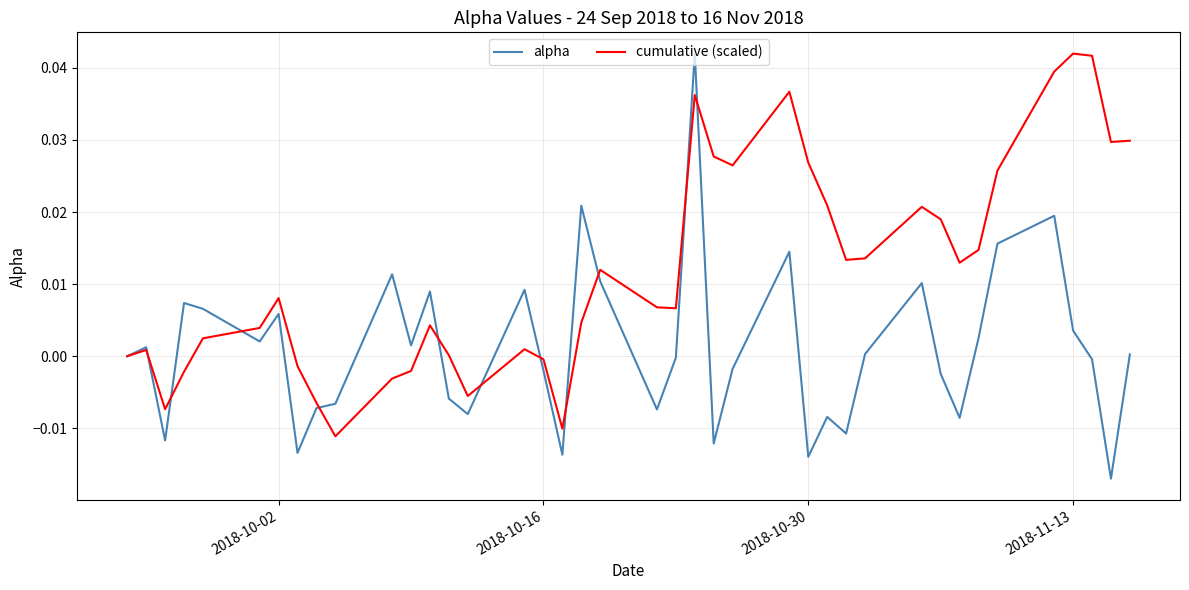

Rank the series by their average value, from lowest to highest.

alpha, cumulative (scaled)